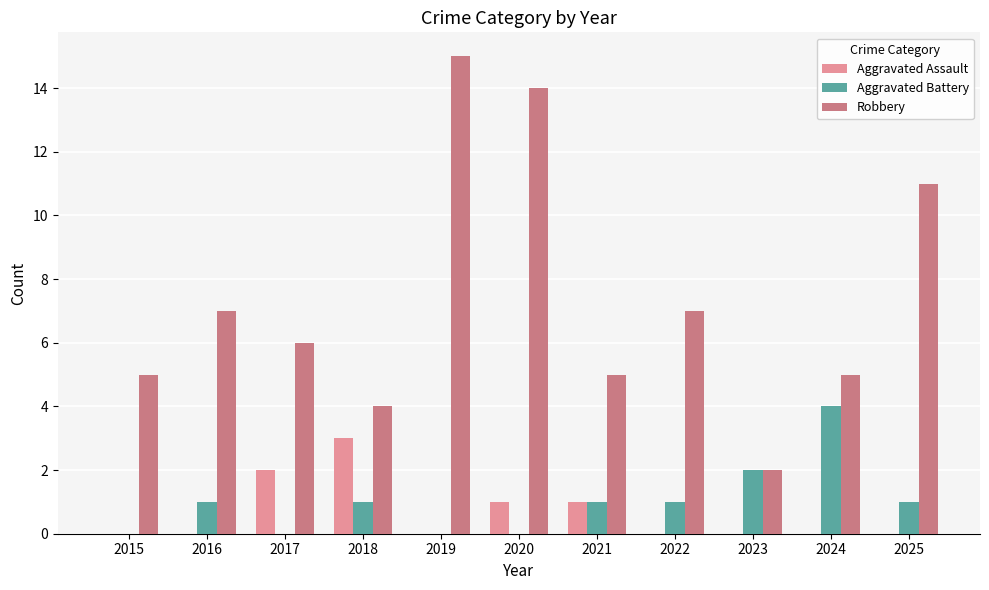

Where is Aggravated Battery nearest to the value 2?

2023